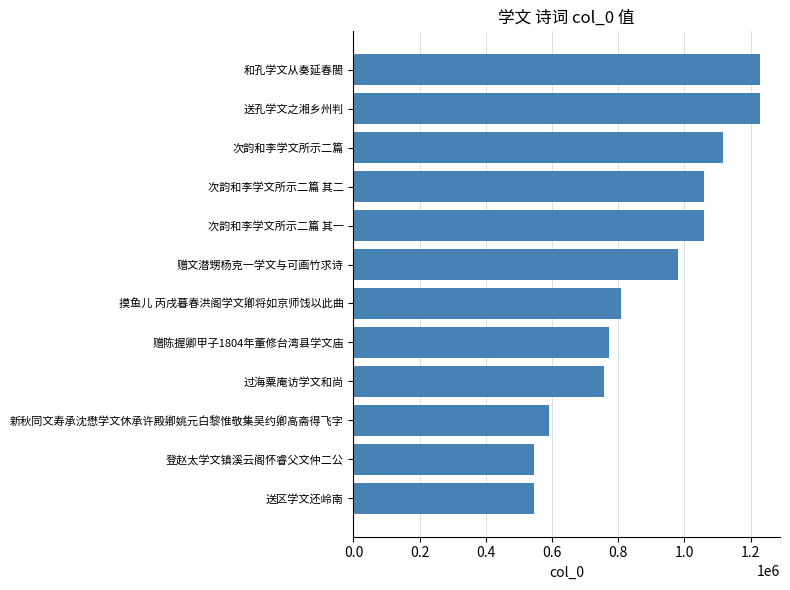

True or false: the data shows 1227674 at 送孔学文之湘乡州判.

True